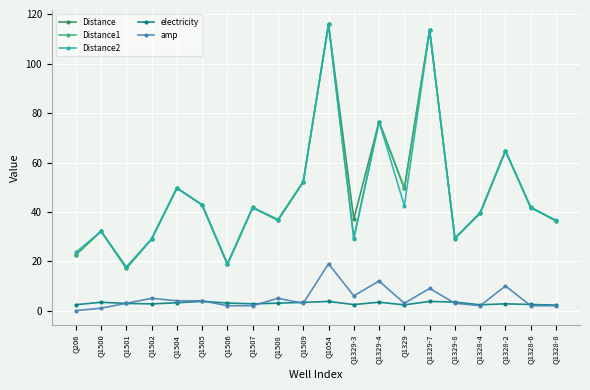

In Distance, how many points are lower than both neighbors (excluding endpoints)?

6